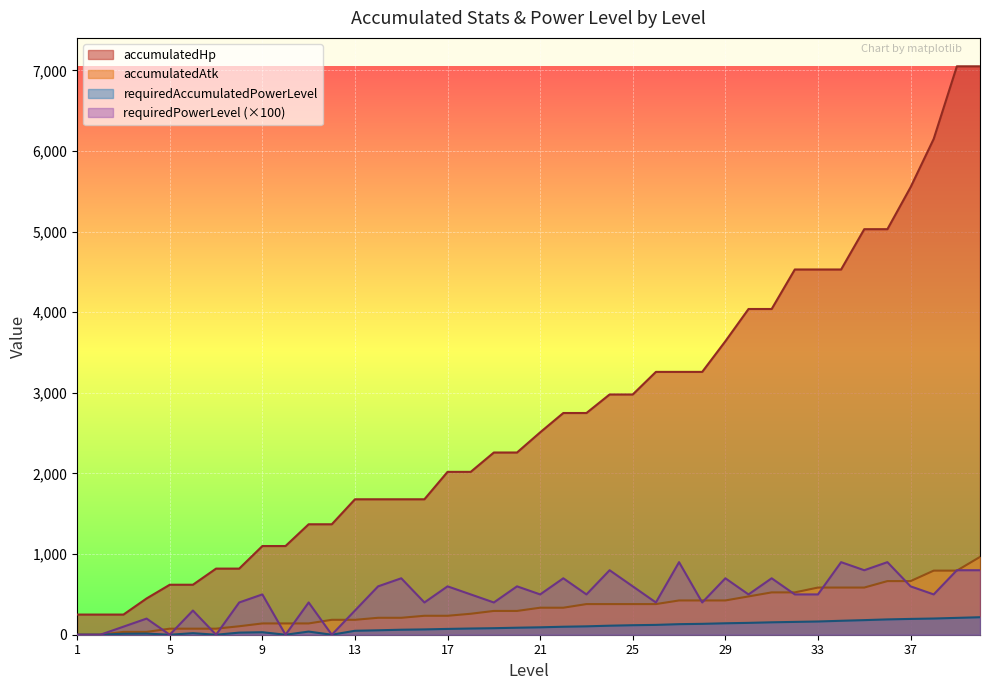

What is the total value across all series at 24?

4272